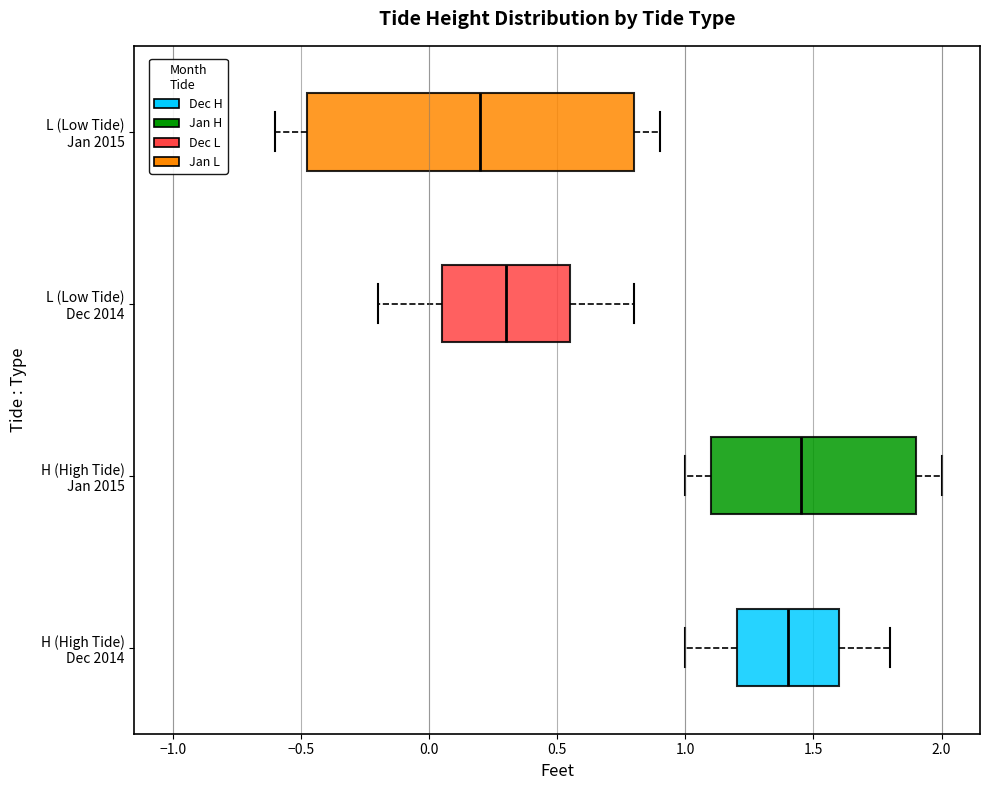

Where does the left whisker of the box for H (High Tide) Dec 2014 end on the x-axis? The values are not printed on the chart, so give them approximately, as read against the axis.

1.00